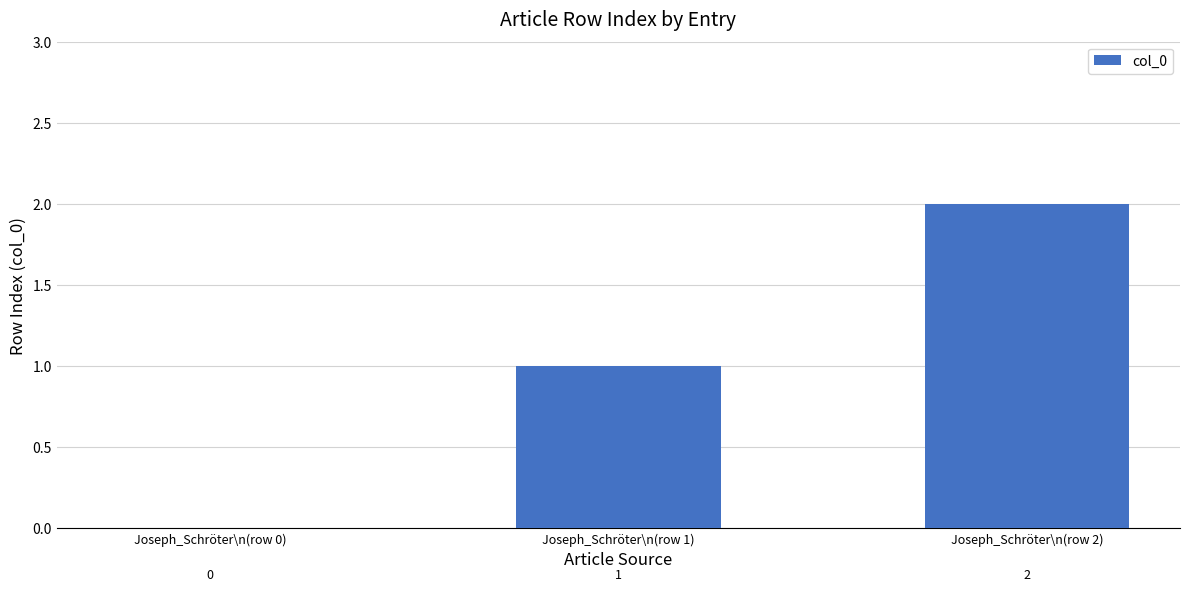

Is it true that the value at Joseph_Schröter\n(row 1) is 1?

True